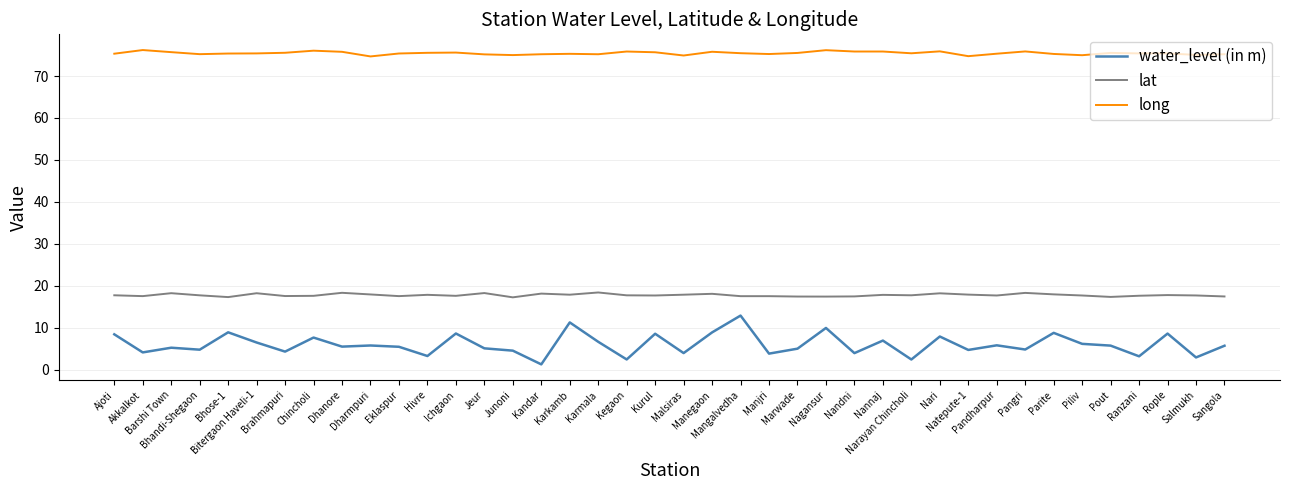

What is the difference between the second highest and minimum values in the long series?

1.5